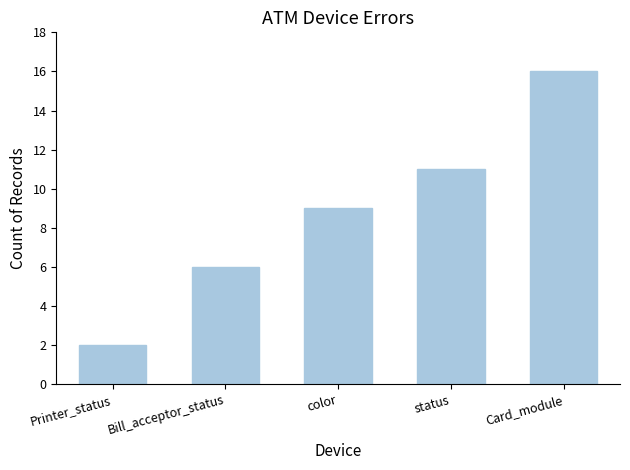

What is the sum of the values at Bill_acceptor_status and Card_module?

22